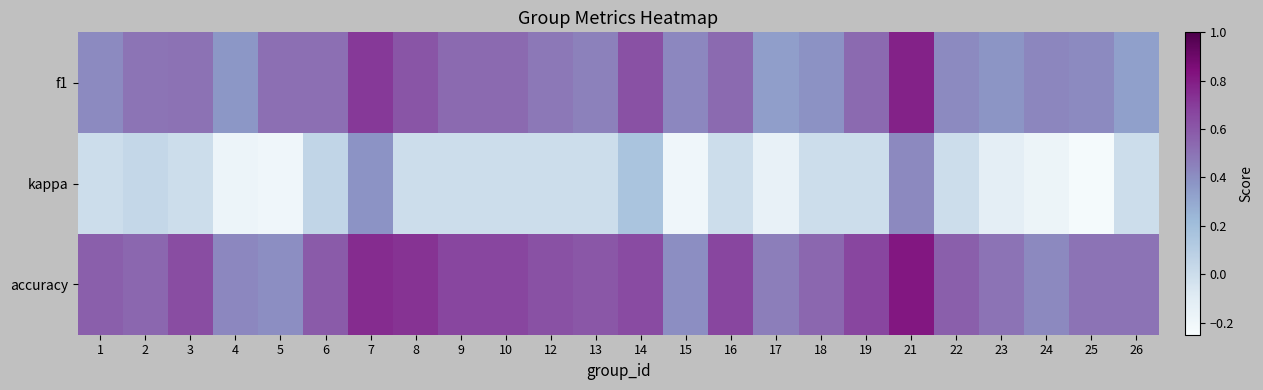

Reading right to left, transcribe all the data shown in this chart.

f1: 26=0.3	25=0.4	24=0.4	23=0.4	22=0.4	21=0.8	19=0.5	18=0.4	17=0.3	16=0.5	15=0.4	14=0.6	13=0.5	12=0.5	10=0.5	9=0.5	8=0.6	7=0.7	6=0.5	5=0.5	4=0.4	3=0.5	2=0.5	1=0.4
kappa: 26=0.0	25=-0.2	24=-0.2	23=-0.1	22=0.0	21=0.4	19=0.0	18=0.0	17=-0.2	16=0.0	15=-0.2	14=0.2	13=0.0	12=0.0	10=0.0	9=0.0	8=0.0	7=0.4	6=0.0	5=-0.2	4=-0.2	3=0.0	2=0.0	1=0.0
accuracy: 26=0.5	25=0.5	24=0.4	23=0.5	22=0.6	21=0.8	19=0.7	18=0.5	17=0.5	16=0.7	15=0.4	14=0.6	13=0.6	12=0.6	10=0.7	9=0.7	8=0.7	7=0.8	6=0.6	5=0.4	4=0.4	3=0.6	2=0.5	1=0.6